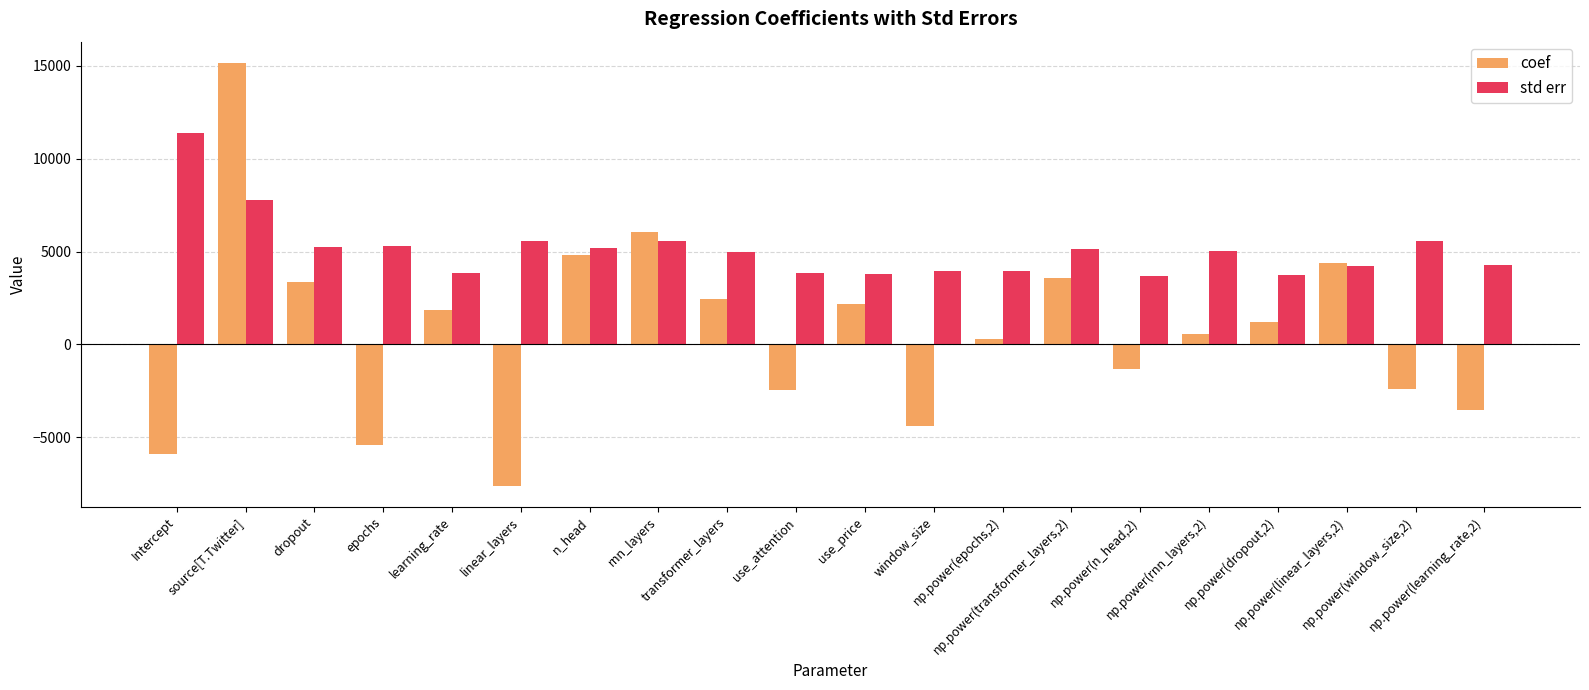

What is the sum of all coef values?

12955.2